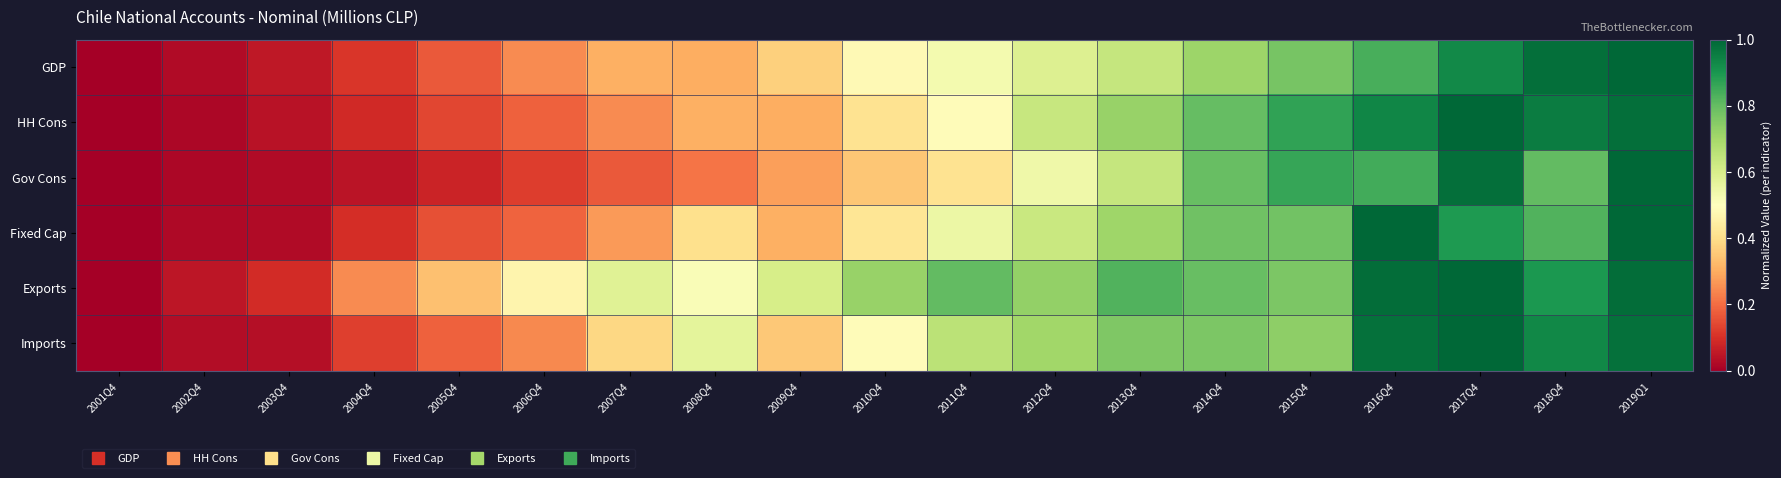

Reading left to right, transcribe all the data shown in this chart.

GDP: 2001Q4=0.0	2002Q4=0.0	2003Q4=0.1	2004Q4=0.1	2005Q4=0.2	2006Q4=0.2	2007Q4=0.3	2008Q4=0.3	2009Q4=0.4	2010Q4=0.5	2011Q4=0.5	2012Q4=0.6	2013Q4=0.6	2014Q4=0.7	2015Q4=0.8	2016Q4=0.8	2017Q4=0.9	2018Q4=1.0	2019Q1=1.0
HH Cons: 2001Q4=0.0	2002Q4=0.0	2003Q4=0.0	2004Q4=0.1	2005Q4=0.1	2006Q4=0.2	2007Q4=0.2	2008Q4=0.3	2009Q4=0.3	2010Q4=0.4	2011Q4=0.5	2012Q4=0.6	2013Q4=0.7	2014Q4=0.8	2015Q4=0.9	2016Q4=0.9	2017Q4=1.0	2018Q4=1.0	2019Q1=1.0
Gov Cons: 2001Q4=0.0	2002Q4=0.0	2003Q4=0.0	2004Q4=0.0	2005Q4=0.1	2006Q4=0.1	2007Q4=0.2	2008Q4=0.2	2009Q4=0.3	2010Q4=0.3	2011Q4=0.4	2012Q4=0.5	2013Q4=0.6	2014Q4=0.8	2015Q4=0.9	2016Q4=0.8	2017Q4=1.0	2018Q4=0.8	2019Q1=1.0
Fixed Cap: 2001Q4=0.0	2002Q4=0.0	2003Q4=0.0	2004Q4=0.1	2005Q4=0.2	2006Q4=0.2	2007Q4=0.3	2008Q4=0.4	2009Q4=0.3	2010Q4=0.4	2011Q4=0.5	2012Q4=0.6	2013Q4=0.7	2014Q4=0.8	2015Q4=0.8	2016Q4=1.0	2017Q4=0.9	2018Q4=0.8	2019Q1=1.0
Exports: 2001Q4=0.0	2002Q4=0.1	2003Q4=0.1	2004Q4=0.2	2005Q4=0.3	2006Q4=0.5	2007Q4=0.6	2008Q4=0.5	2009Q4=0.6	2010Q4=0.7	2011Q4=0.8	2012Q4=0.7	2013Q4=0.8	2014Q4=0.8	2015Q4=0.8	2016Q4=1.0	2017Q4=1.0	2018Q4=0.9	2019Q1=1.0
Imports: 2001Q4=0.0	2002Q4=0.0	2003Q4=0.0	2004Q4=0.1	2005Q4=0.2	2006Q4=0.2	2007Q4=0.4	2008Q4=0.6	2009Q4=0.4	2010Q4=0.5	2011Q4=0.7	2012Q4=0.7	2013Q4=0.8	2014Q4=0.8	2015Q4=0.7	2016Q4=1.0	2017Q4=1.0	2018Q4=0.9	2019Q1=1.0